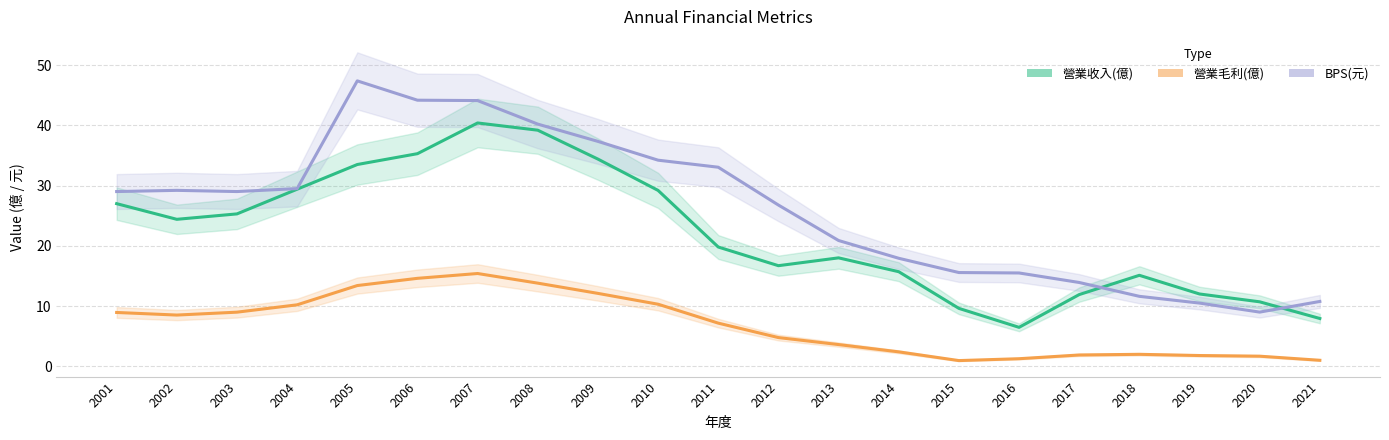

How many data points in 營業毛利(億) are above 7?

11